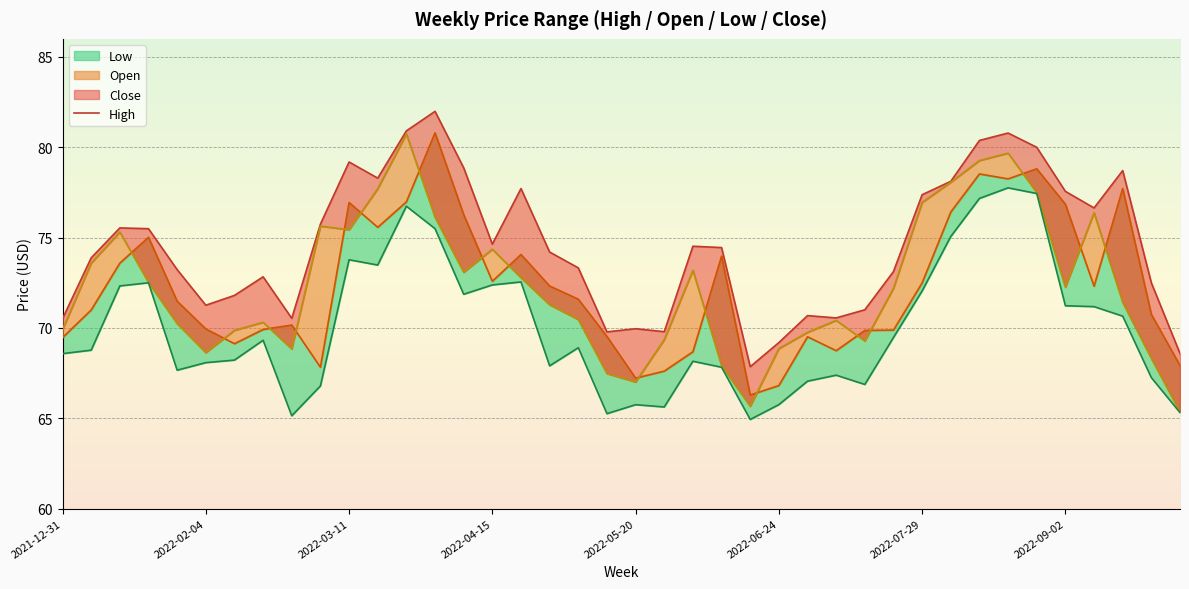

Does the chart display data point markers on the line(s)?

No